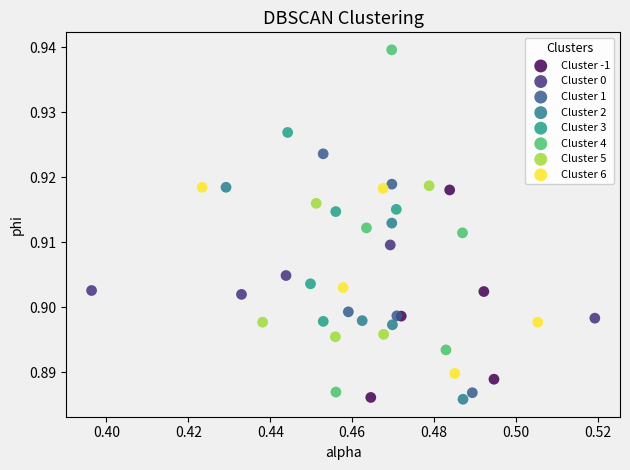

Which series reaches the maximum Y coordinate?

Cluster 4